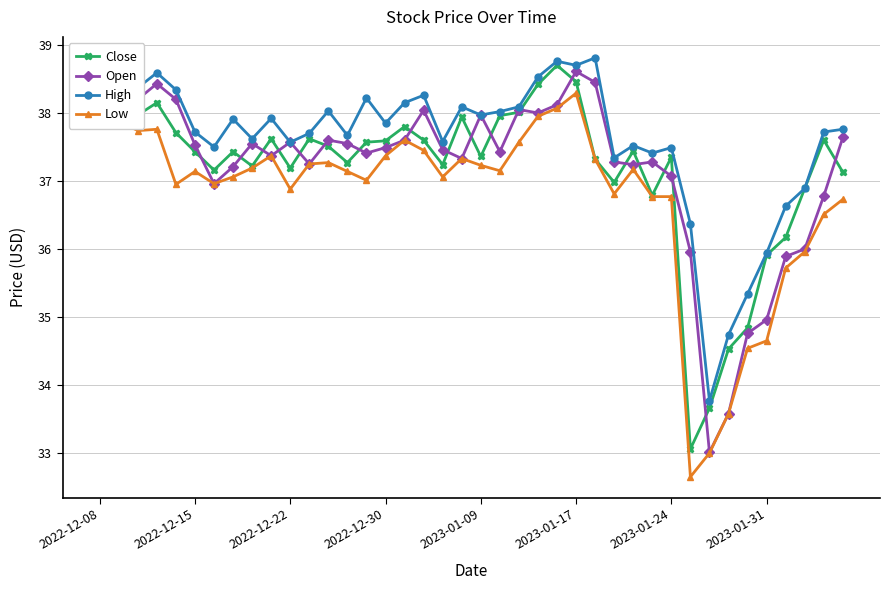

What is the maximum value for Open?

38.6